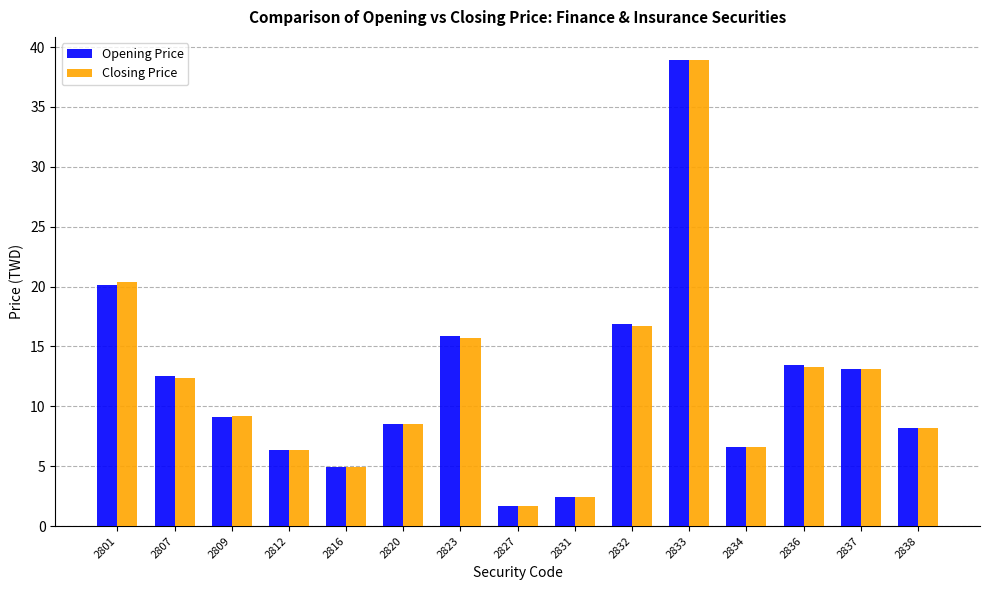

Which series changed the most between 2827 and 2837?

Closing Price